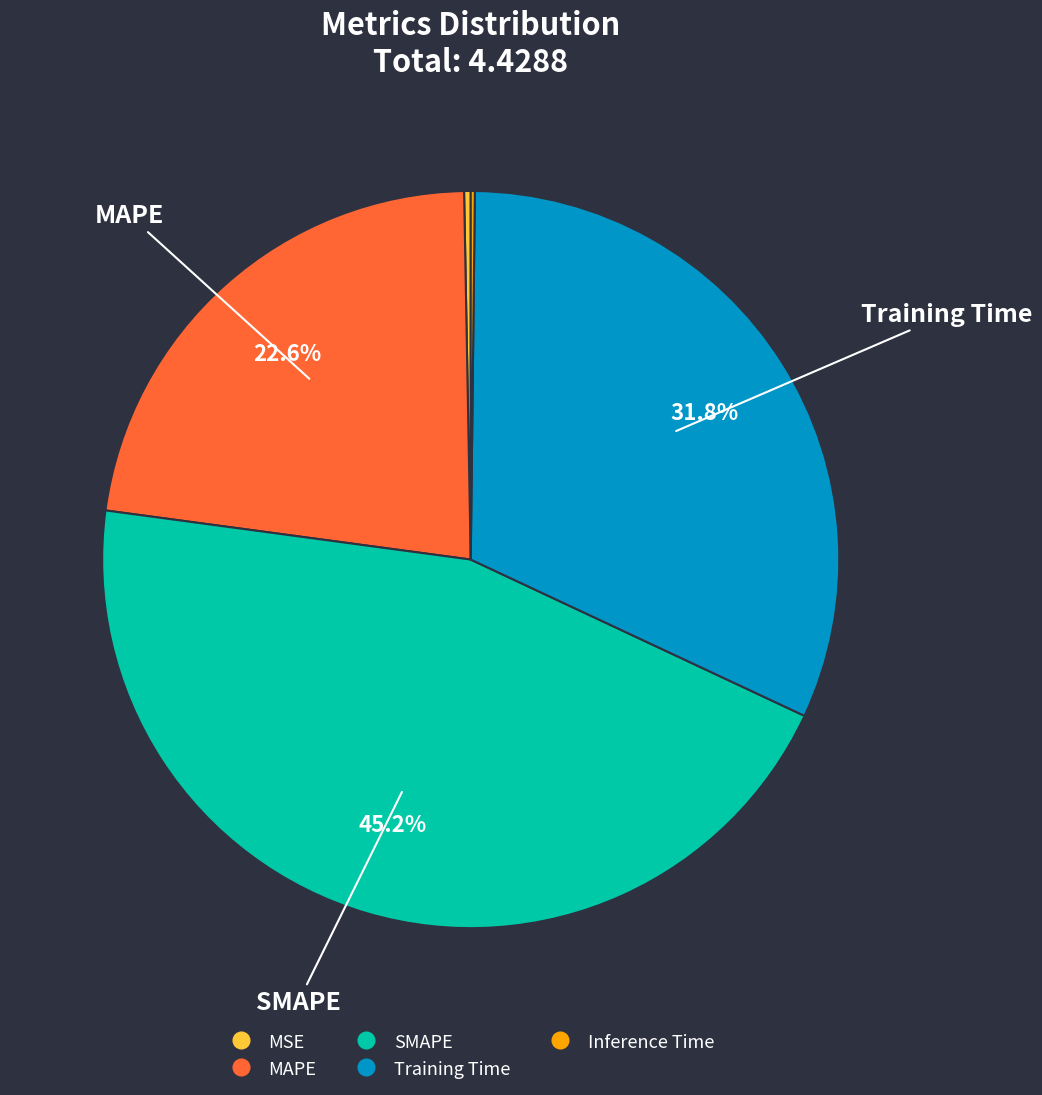

What is the largest slice in the pie chart?

SMAPE